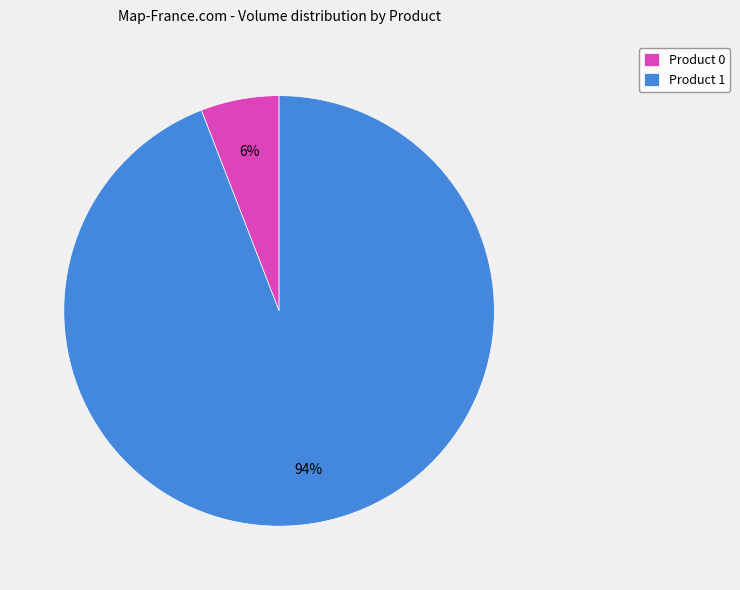

Is there any slice that represents more than half of the pie?

Yes